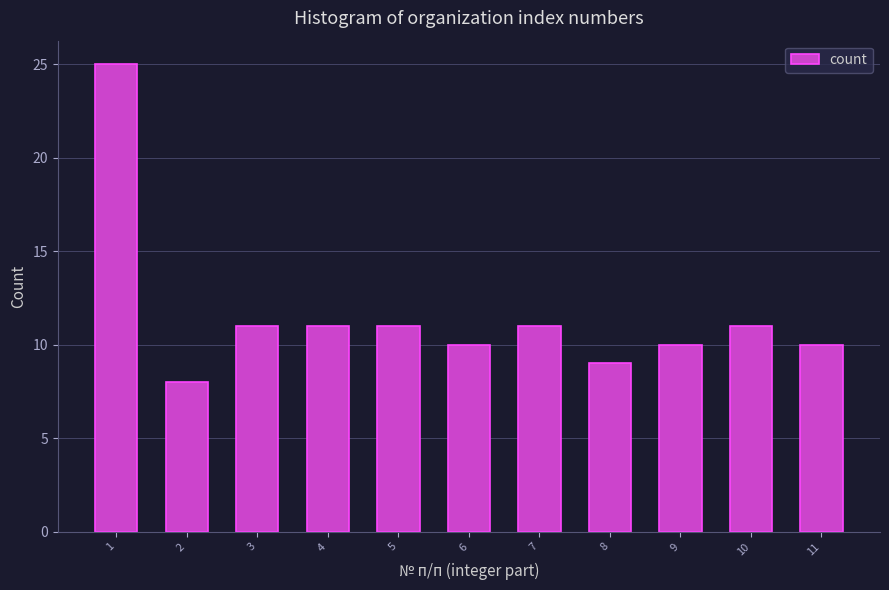

Which range on the x-axis has the tallest bar?

0.5 to 1.5